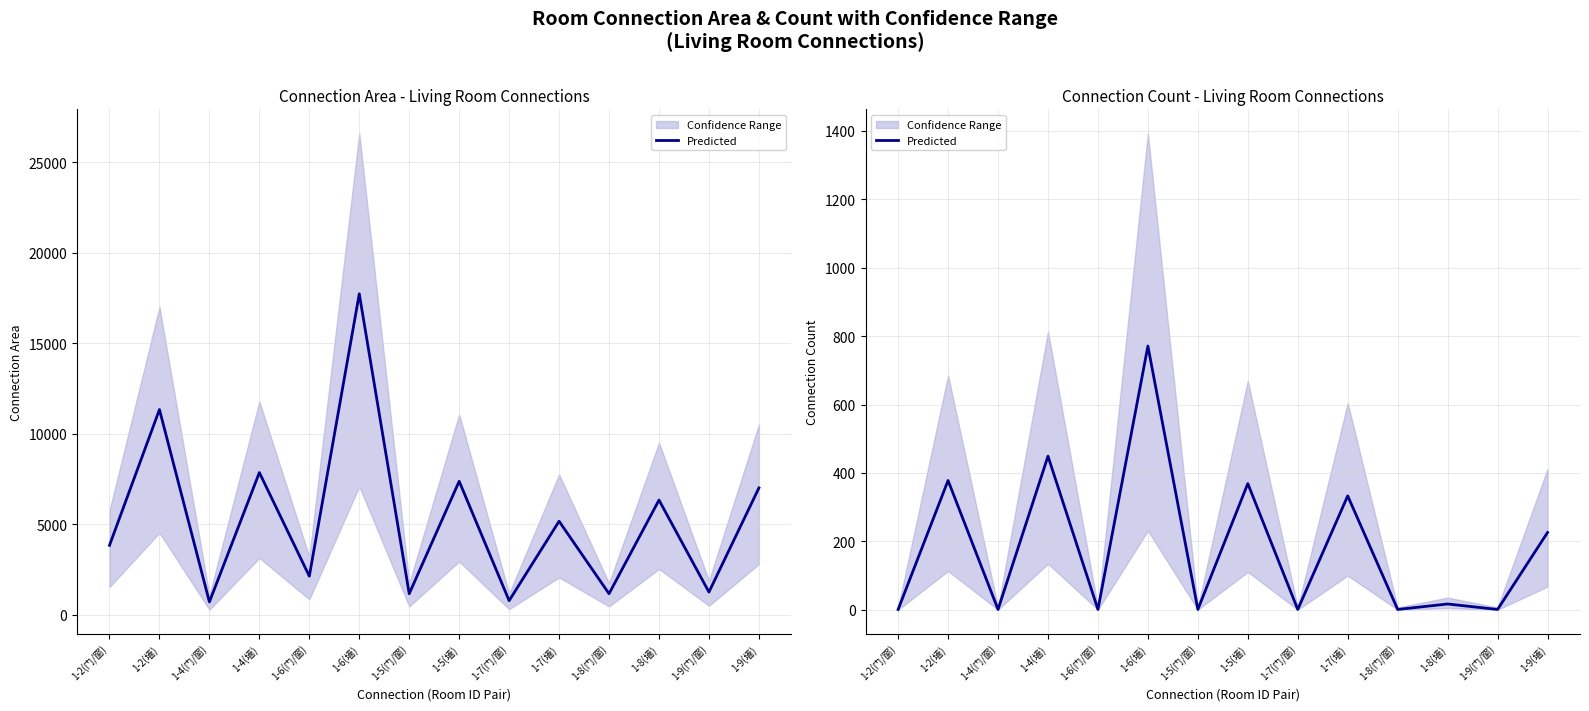

The chart shows a value of 0 at 1-4(门/窗). True or false?

False